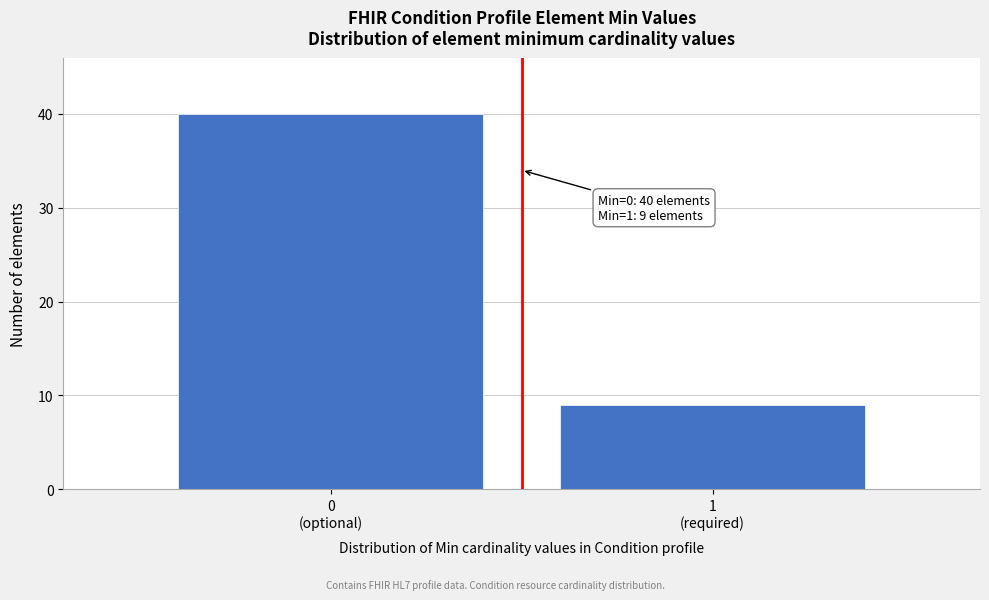

Reading left to right, list all the values displayed in this chart.

40	9